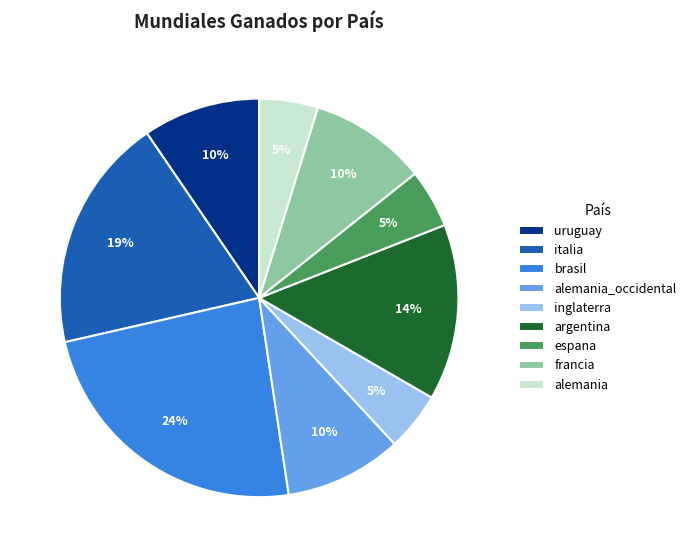

Do inglaterra and brasil together represent more than half of the pie?

No